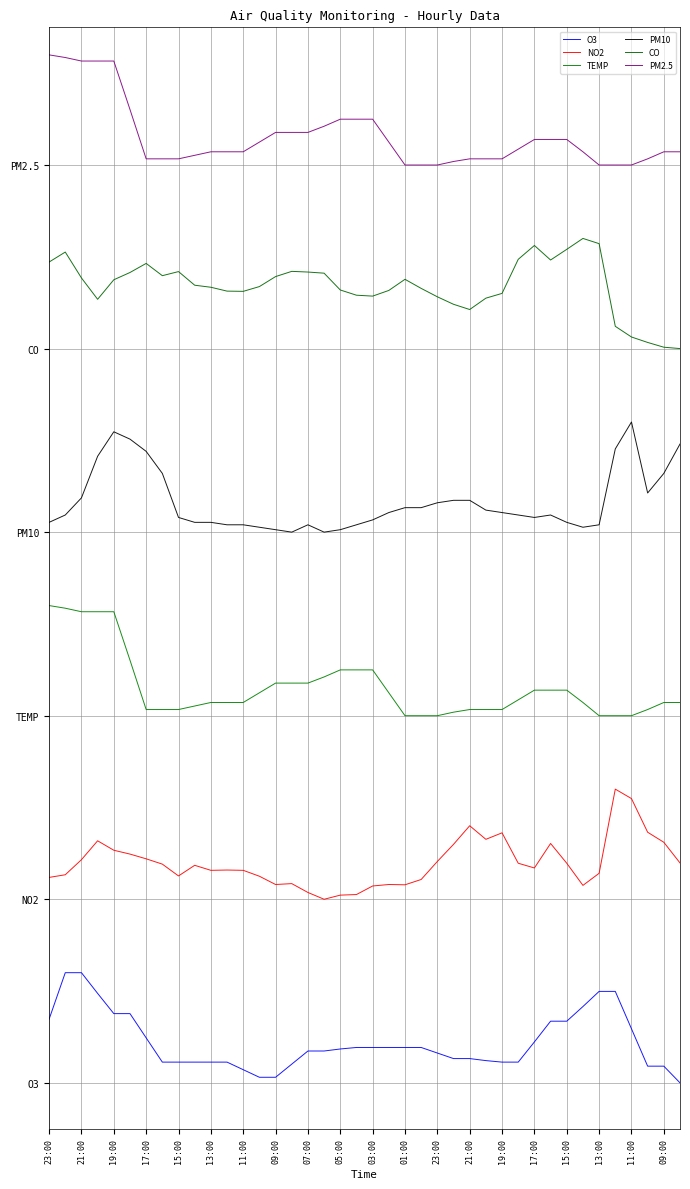

Is this an area chart (filled region under the line)?

No